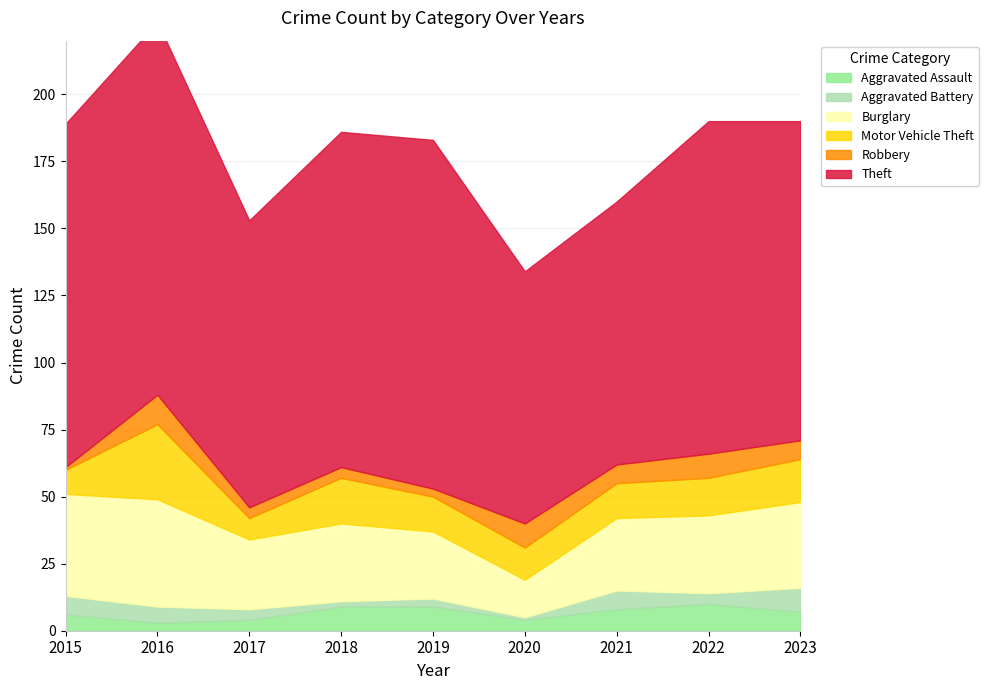

List the series in order of their peak value, highest first.

Theft, Burglary, Motor Vehicle Theft, Robbery, Aggravated Assault, Aggravated Battery